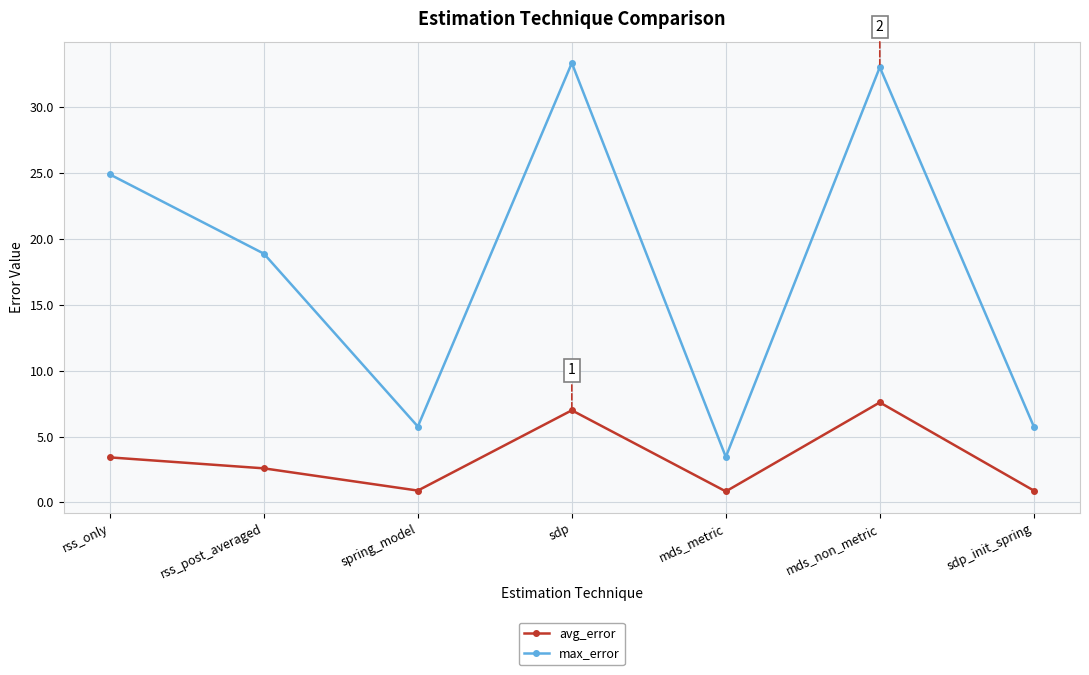

Is this an area chart (filled region under the line)?

No